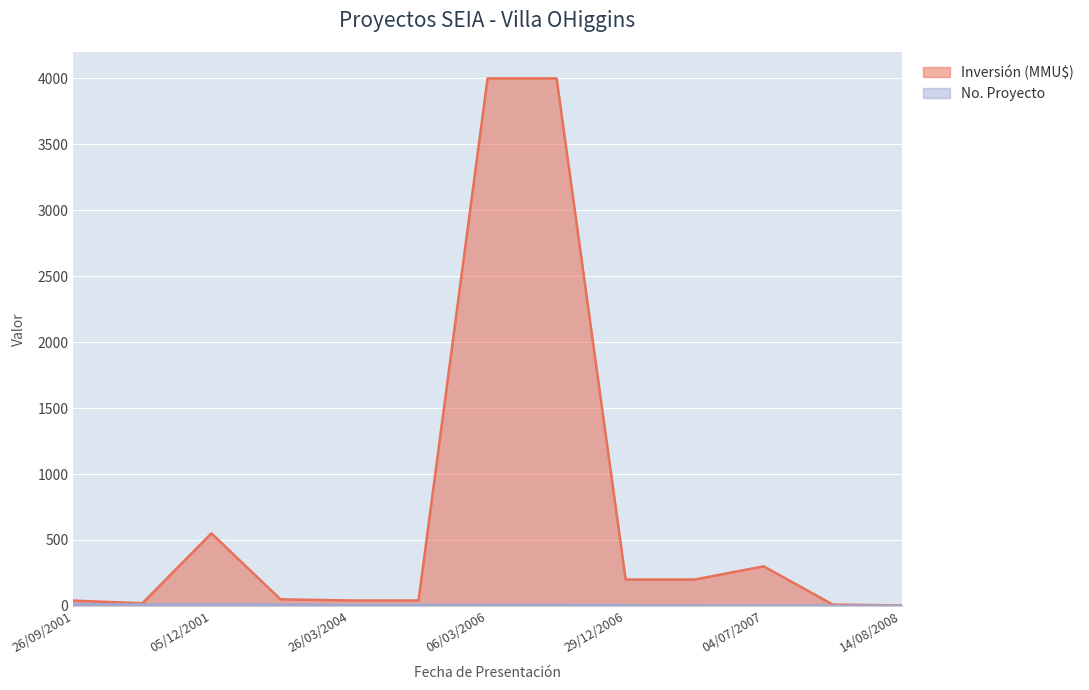

Which category has the lowest value across all series?

14/08/2008